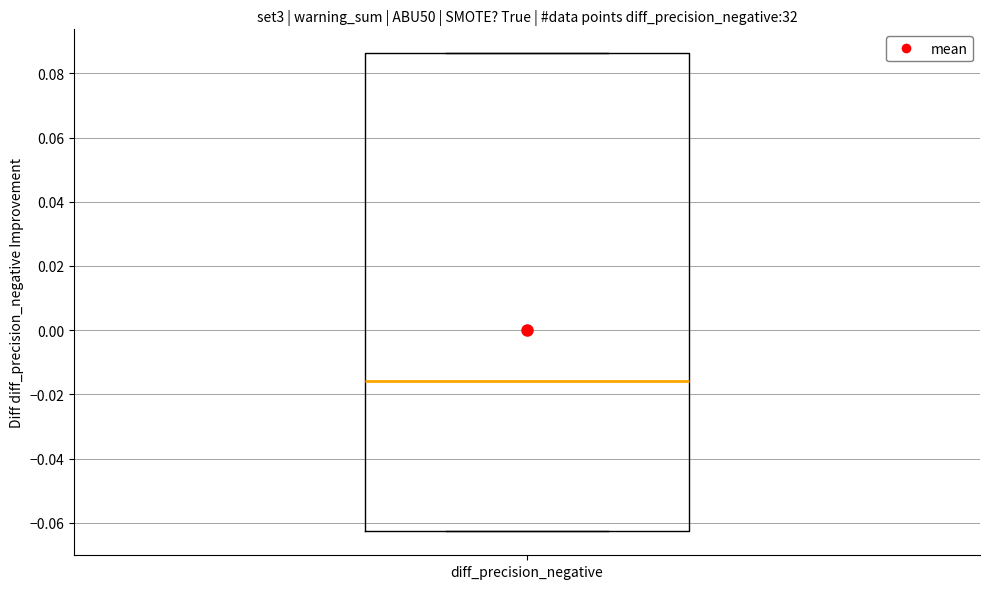

Read this box plot against the y-axis: the position of the median line, the range covered by the box, and the ends of both whiskers. The values are not printed on the chart, so give them approximately, as read against the axis.

median -0.016, box -0.062 to 0.086, whiskers -0.062 to 0.086